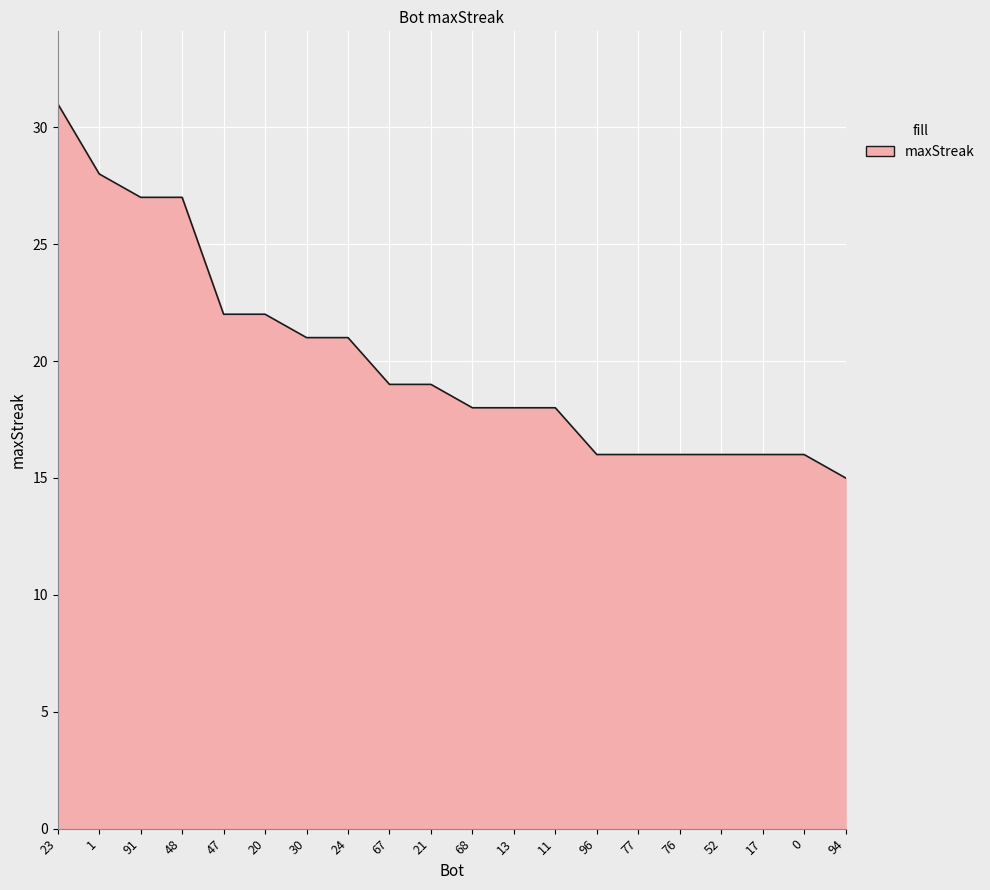

Which label corresponds to the largest value in the chart?

23